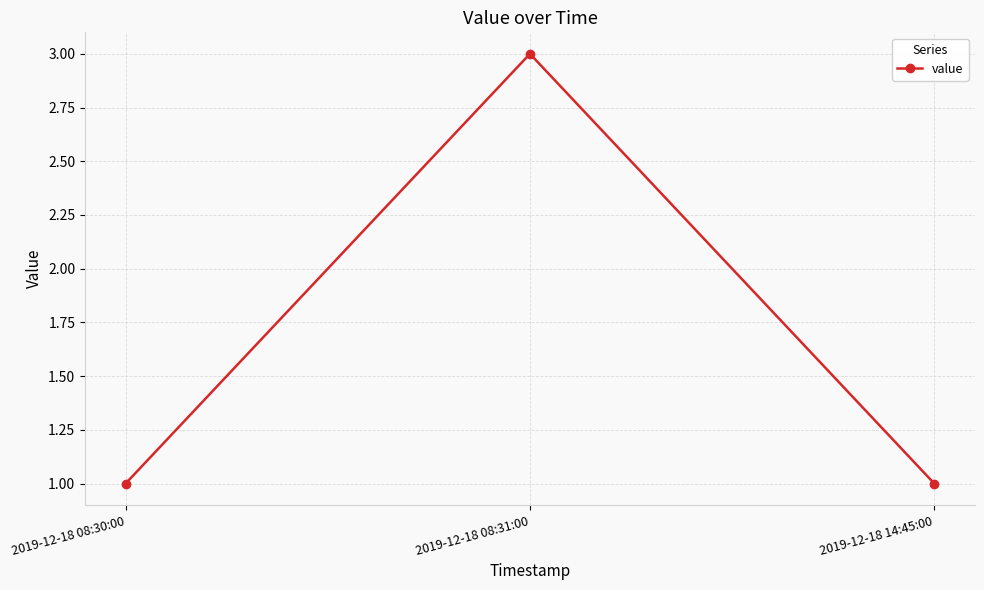

What is the minimum value shown in the chart?

1